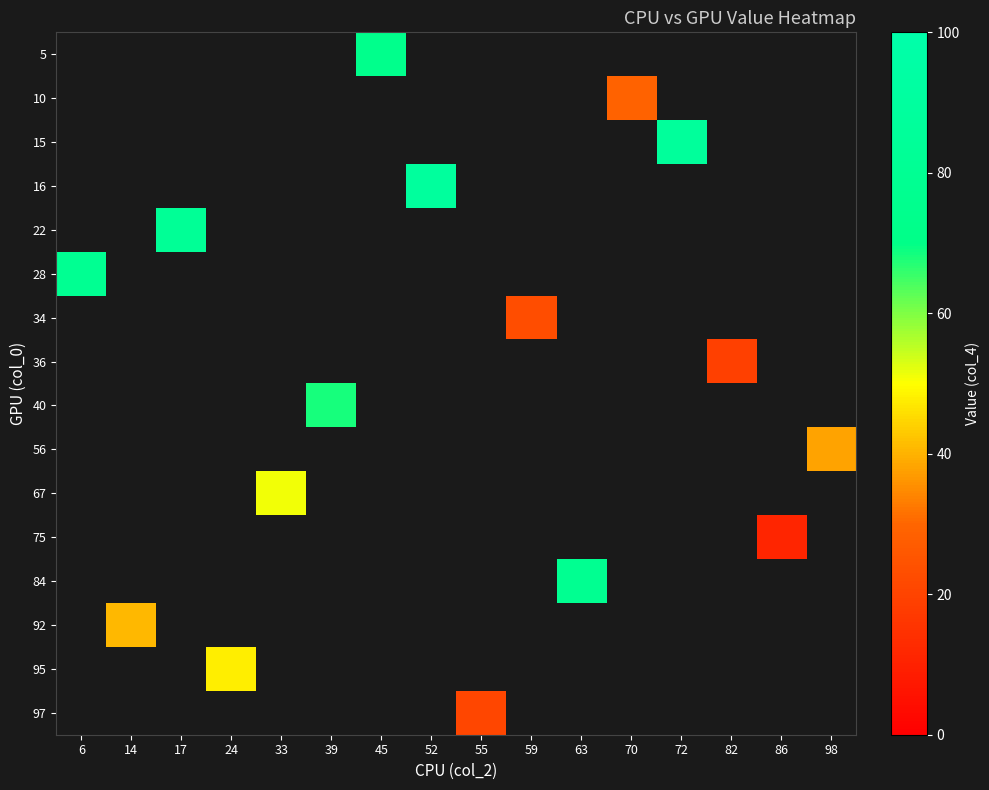

Which category has the highest value across all series?

52